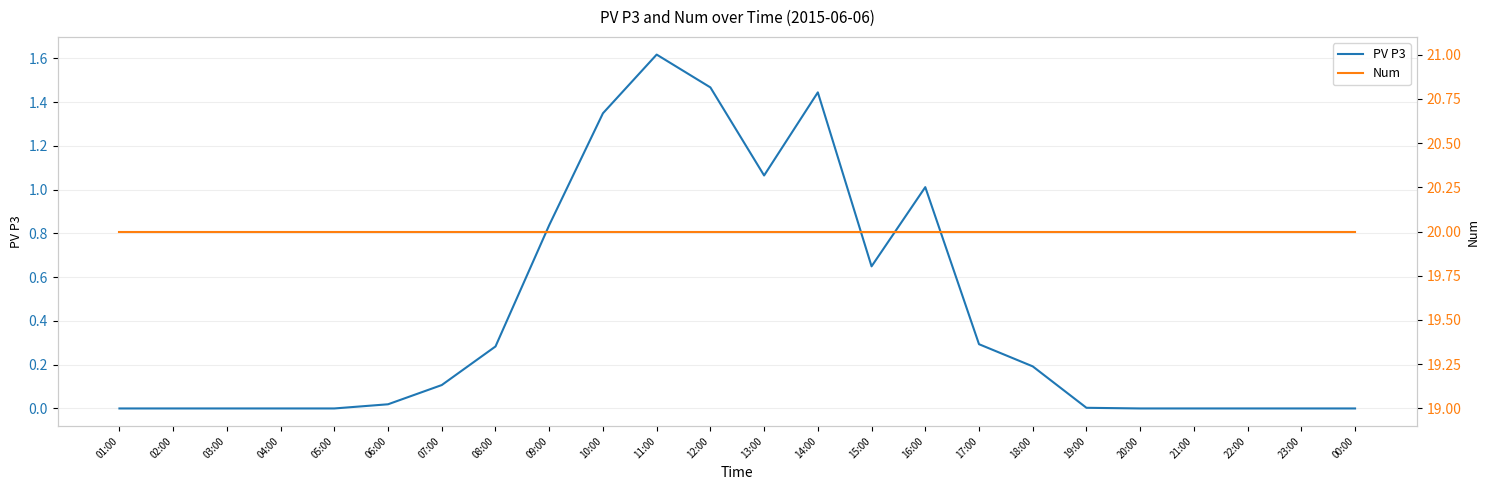

True or false: Num has a value of 20.0 at 17:00.

True